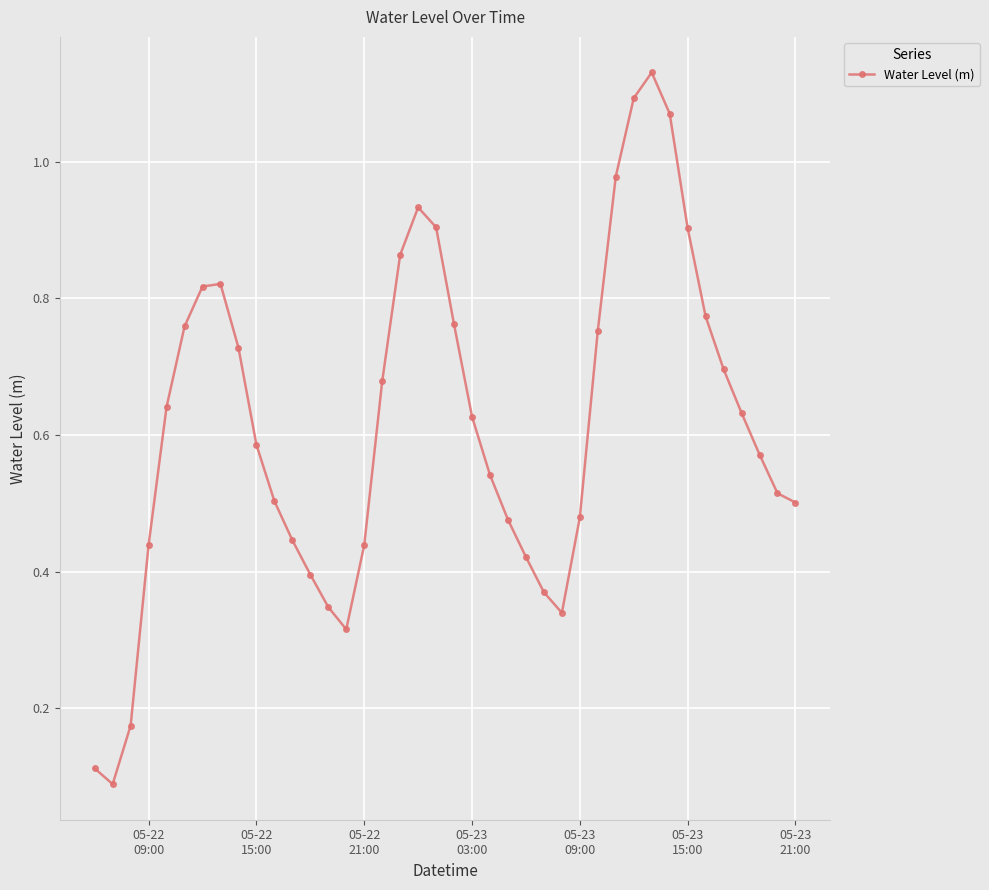

How many lines are shown in the chart?

1